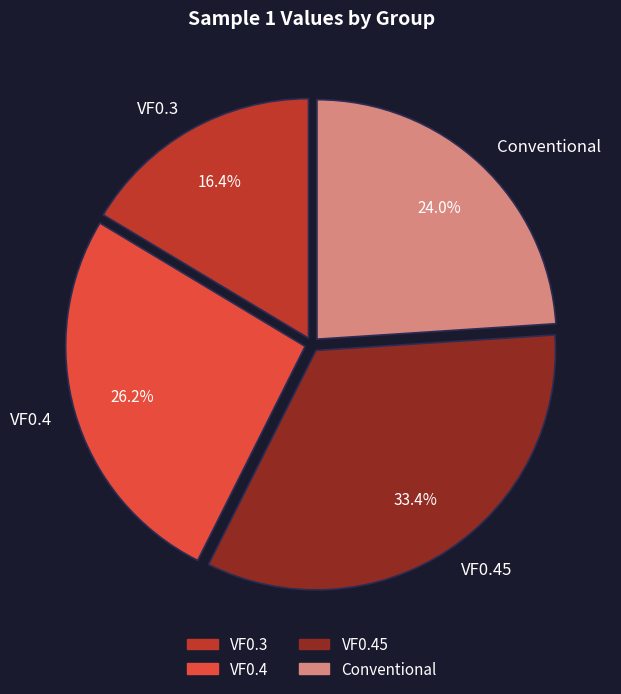

To the nearest percent, what is the average slice percentage?

25%